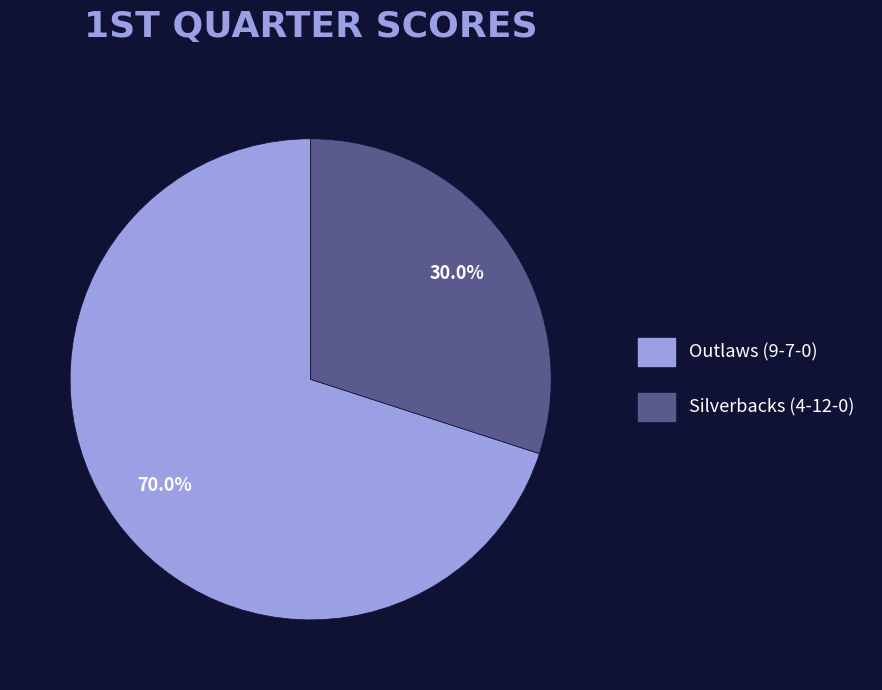

What percentage is NOT represented by Outlaws (9-7-0)?

30.0%